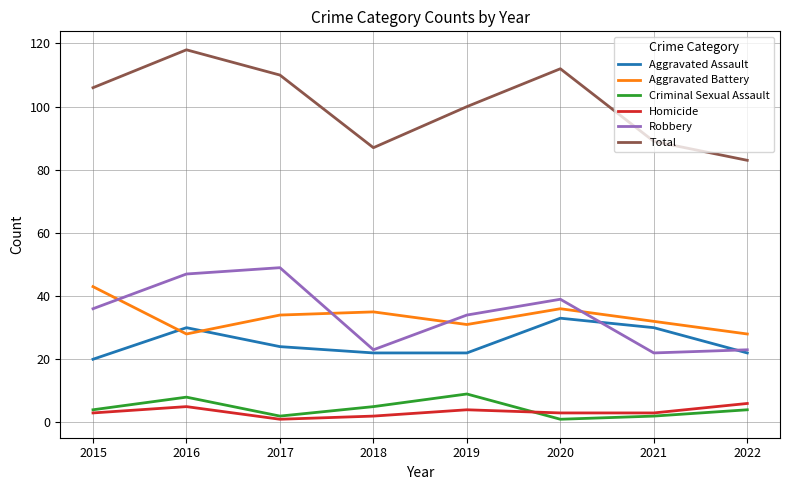

What is the highest value of the Aggravated Battery series?

43